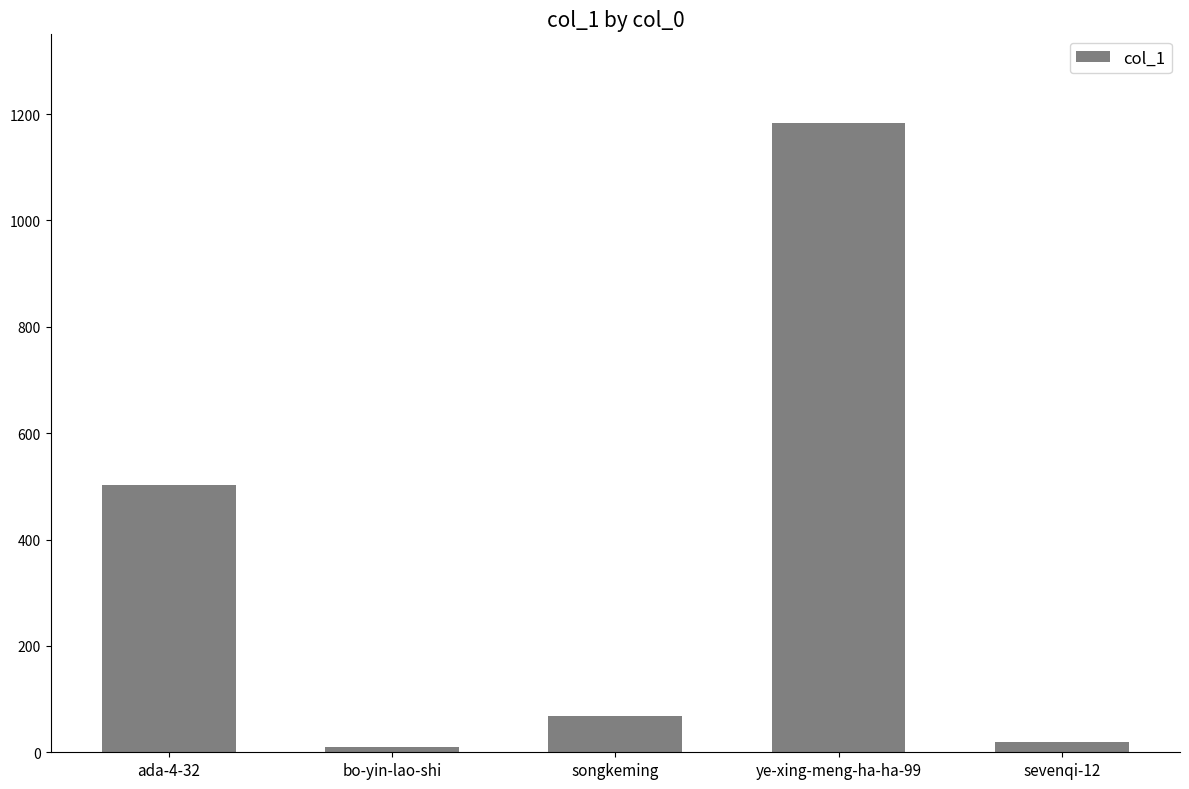

Reading left to right, extract all data points from this chart.

502	10	69	1183	19